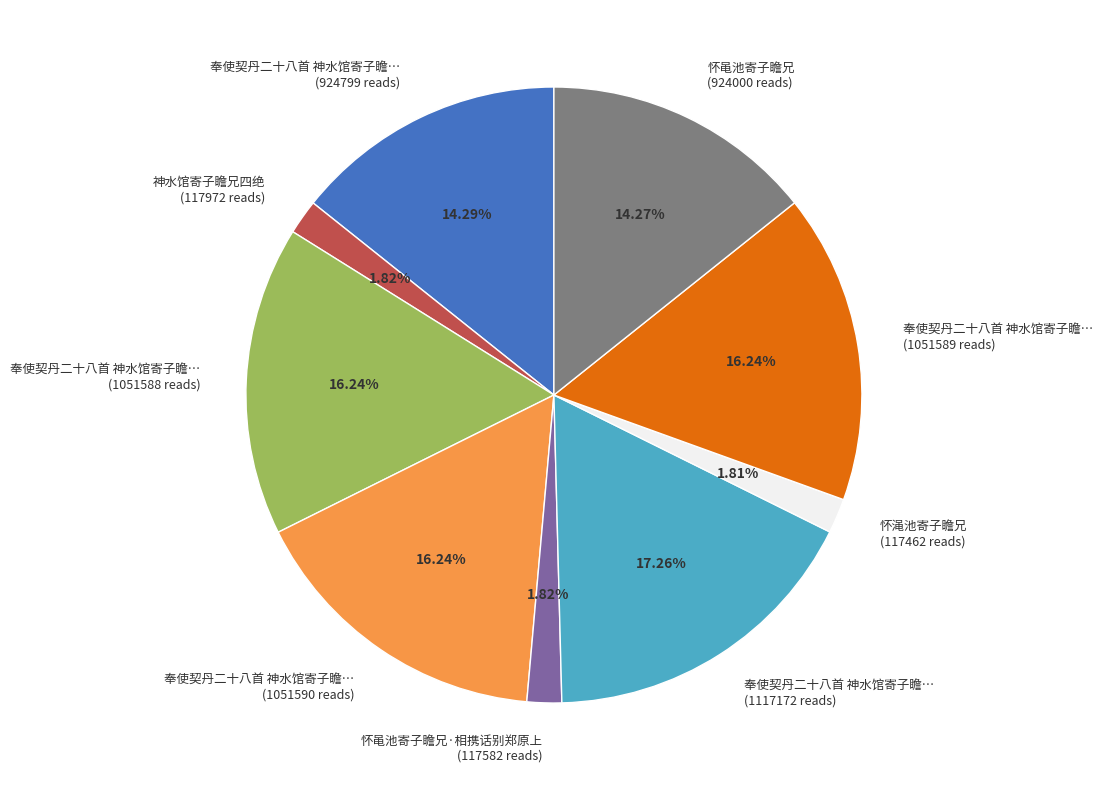

Is 奉使契丹二十八首 神水馆寄子瞻… (1117172 reads) the majority of the pie?

No